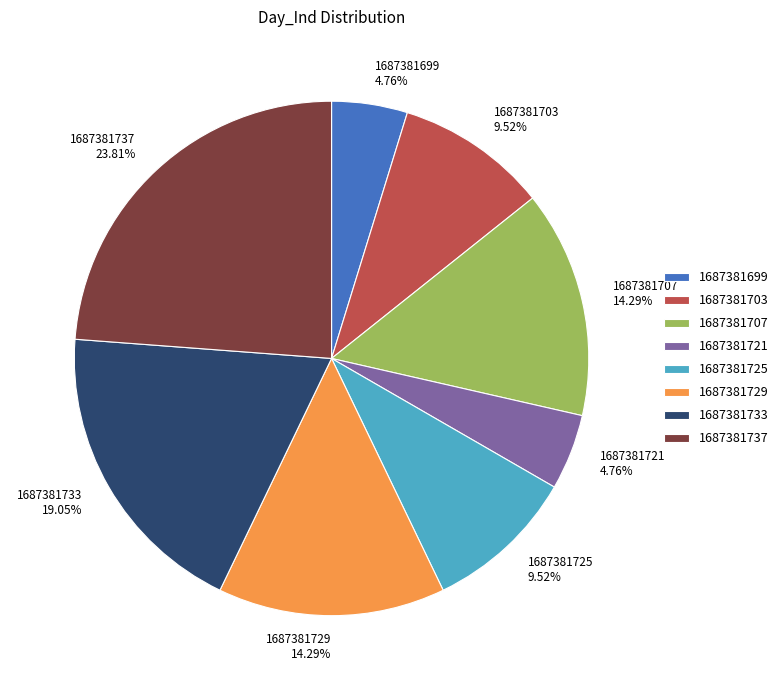

Count the number of slices in the pie.

8